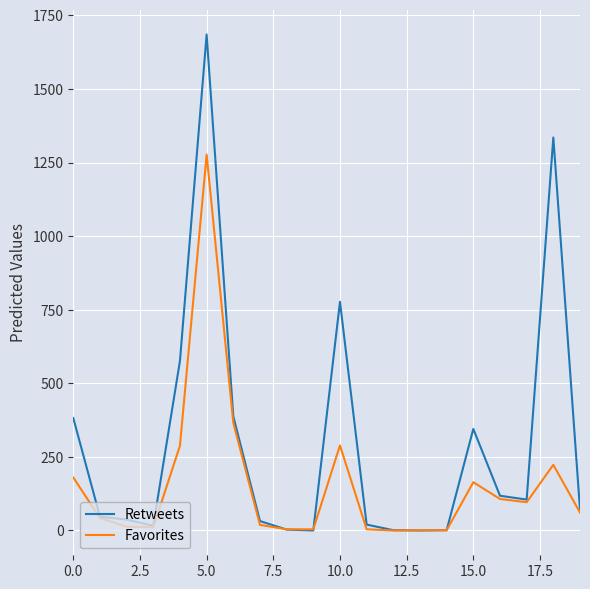

Rank the series by their average value, from highest to lowest.

Retweets, Favorites